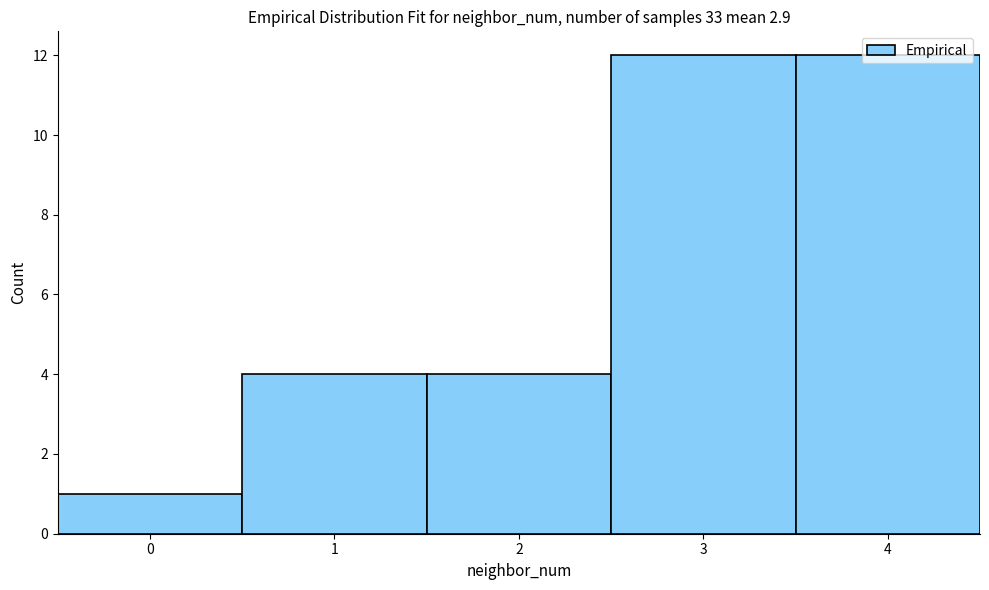

Reading left to right, list every bar in this chart as the range it spans on the x-axis followed by its height. The values are not printed on the chart, so give them approximately, as read against the axis.

-0.5 to 0.5: 1
0.5 to 1.5: 4
1.5 to 2.5: 4
2.5 to 3.5: 12
3.5 to 4.5: 12